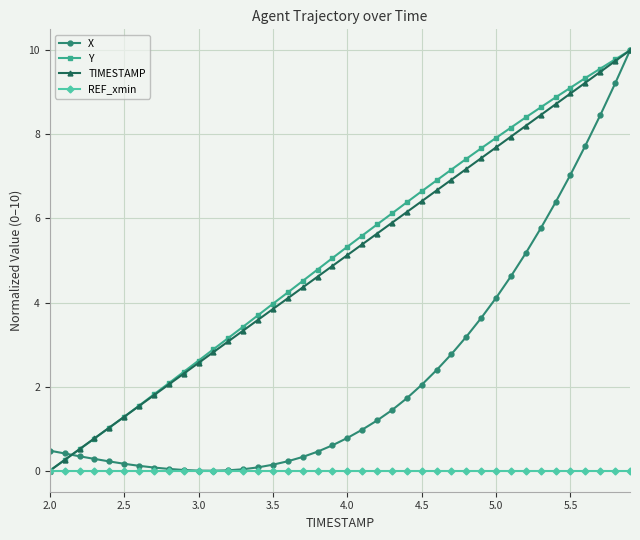

True or false: Y has more than 0 interior local peaks.

False